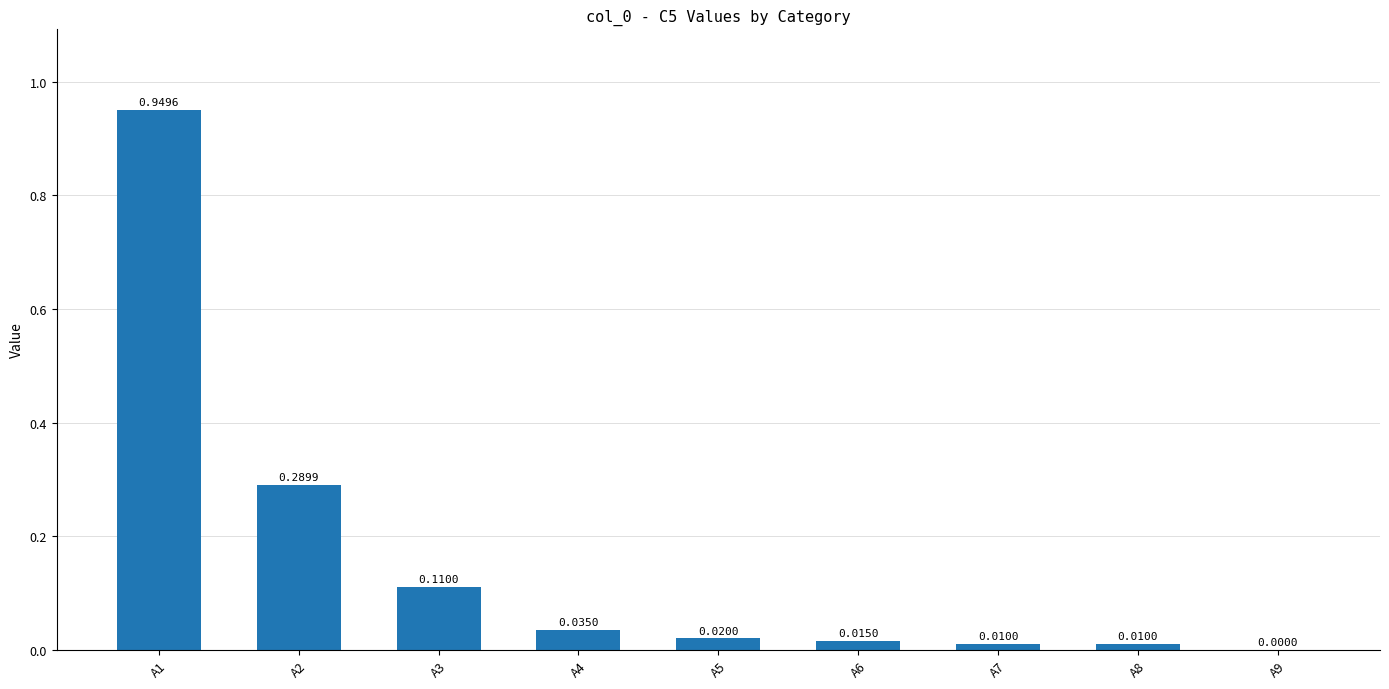

What is the sum of all values?

1.4